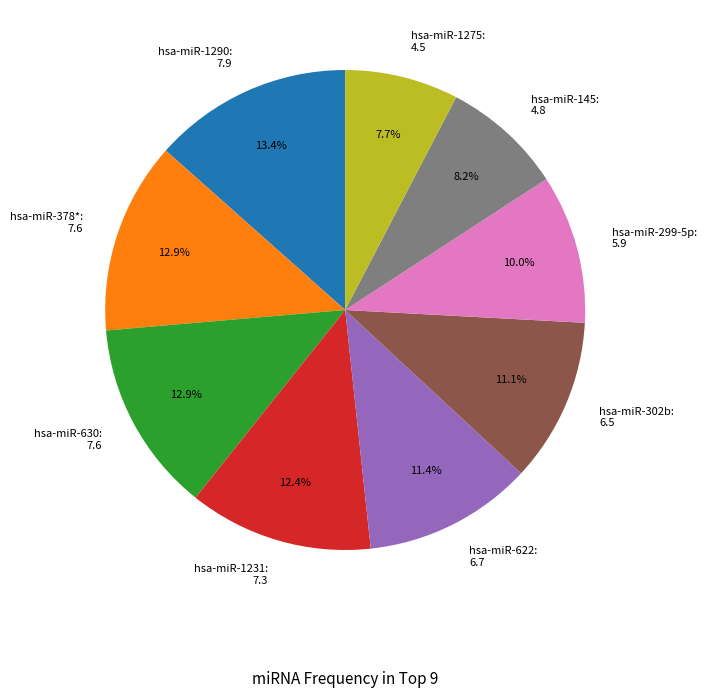

To the nearest percent, what is the average slice percentage?

11%